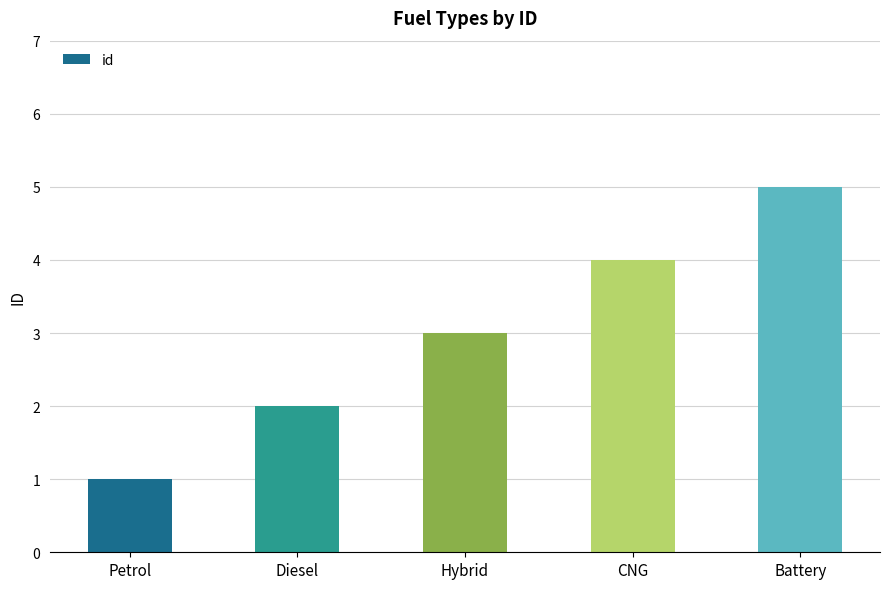

At which category does the chart reach its minimum across all series?

Petrol